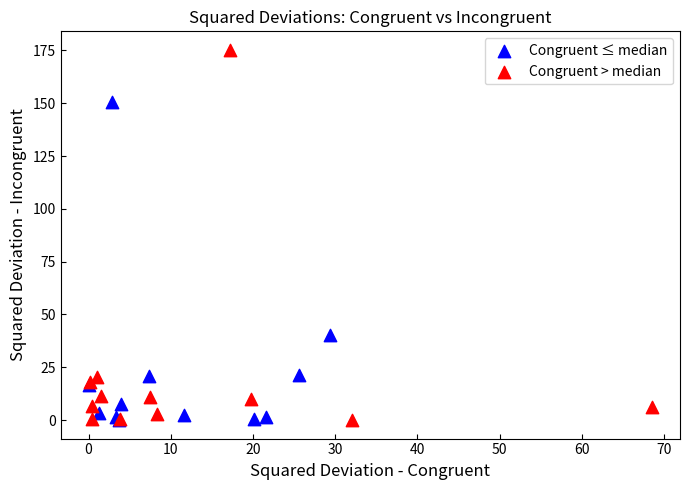

What are all the series names shown in the legend?

Congruent ≤ median, Congruent > median